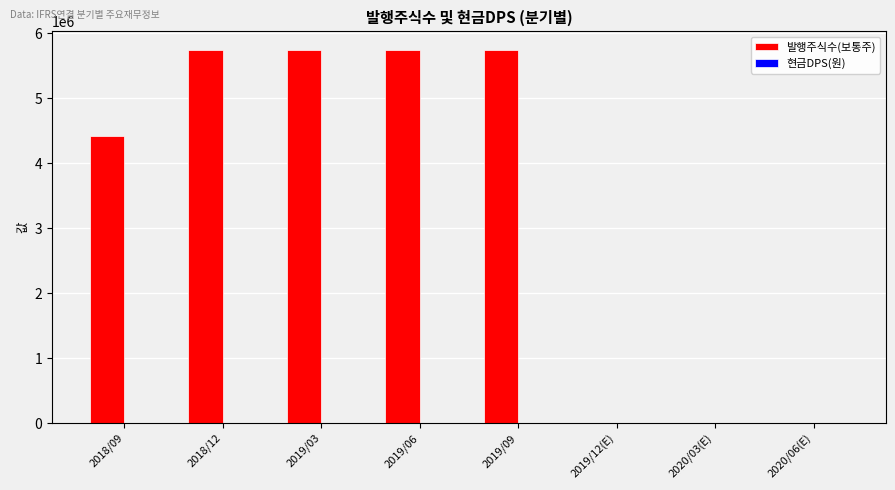

Which series has the largest total across all categories?

발행주식수(보통주)